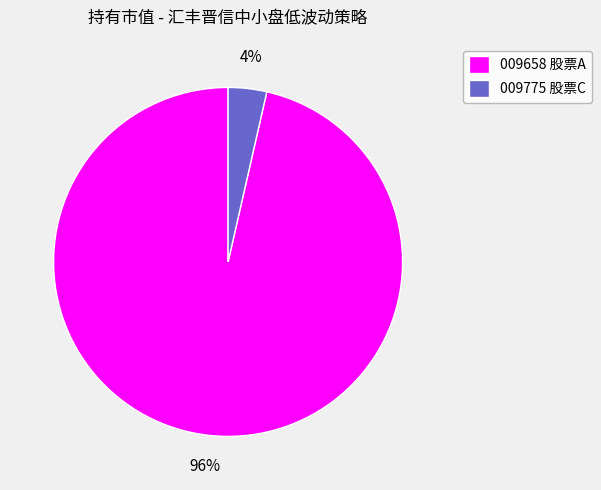

Rank the categories by value from highest to lowest.

009658 股票A, 009775 股票C